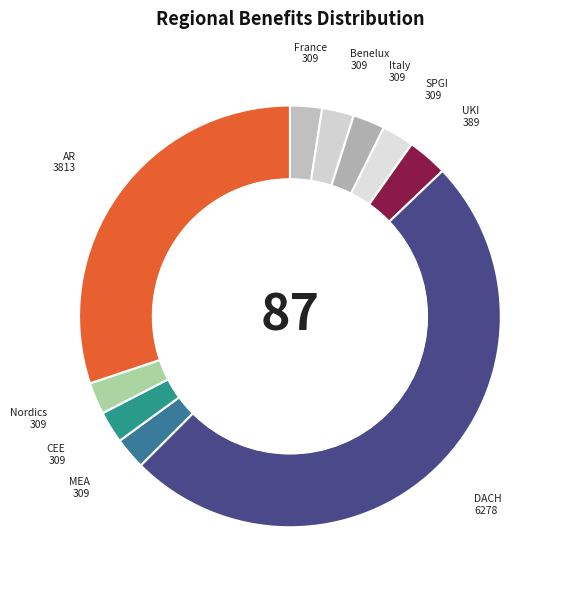

Do France and Benelux together represent more than half of the pie?

No